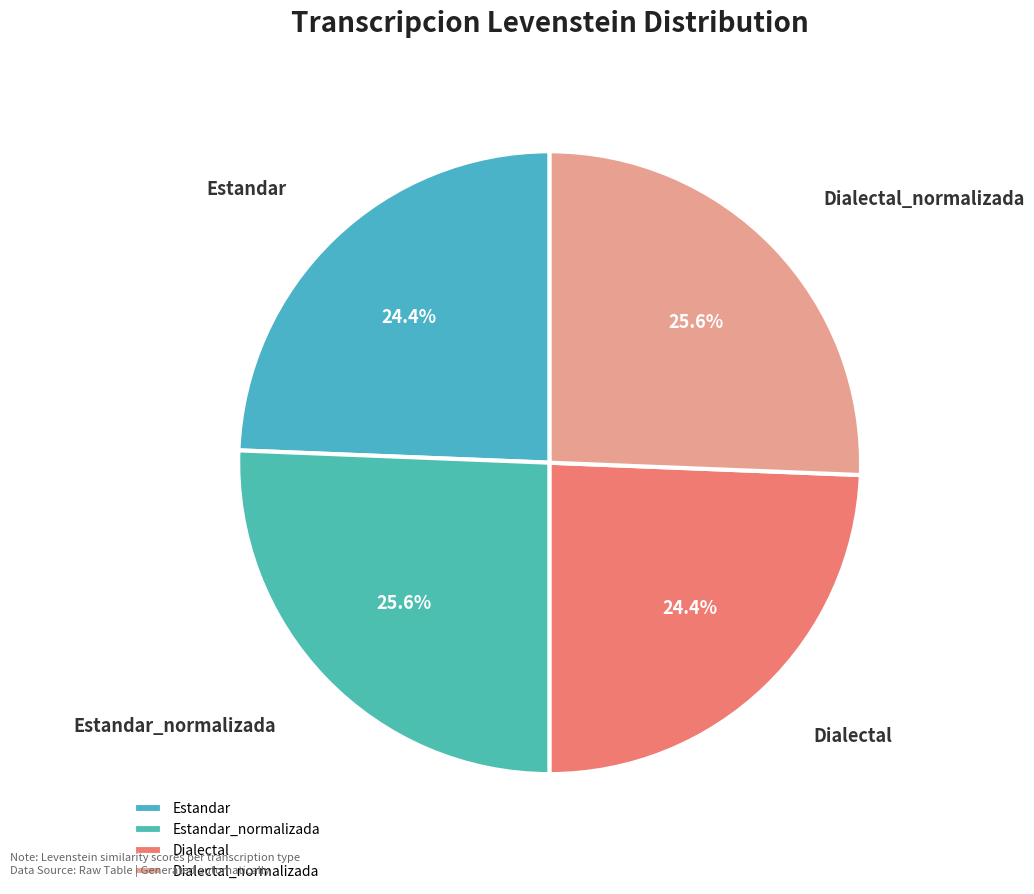

What portion of the pie excludes Dialectal?

75.6%